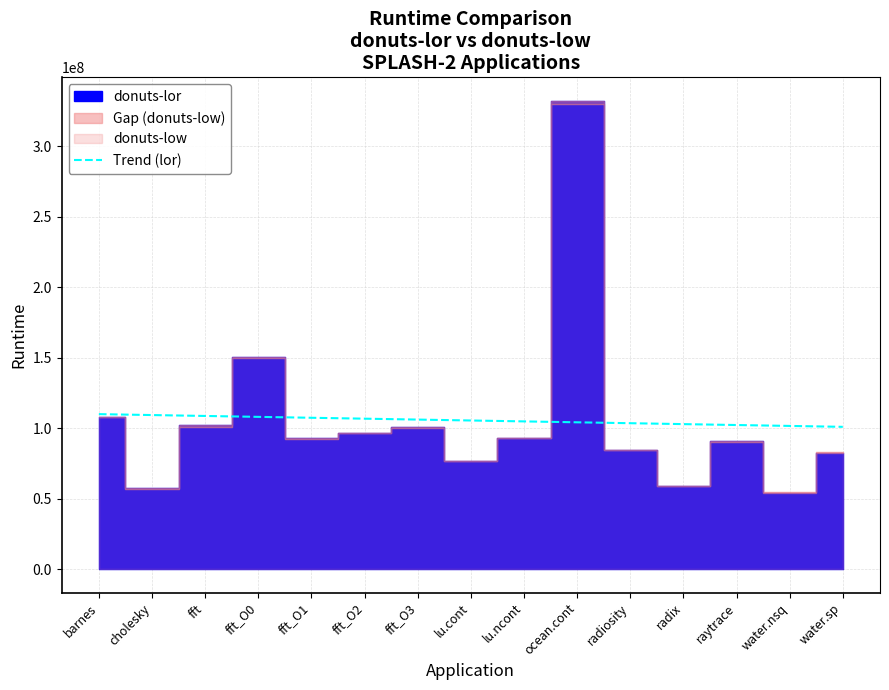

The value of Trend (lor) at fft_O3 is 106060214.7. True or false?

True